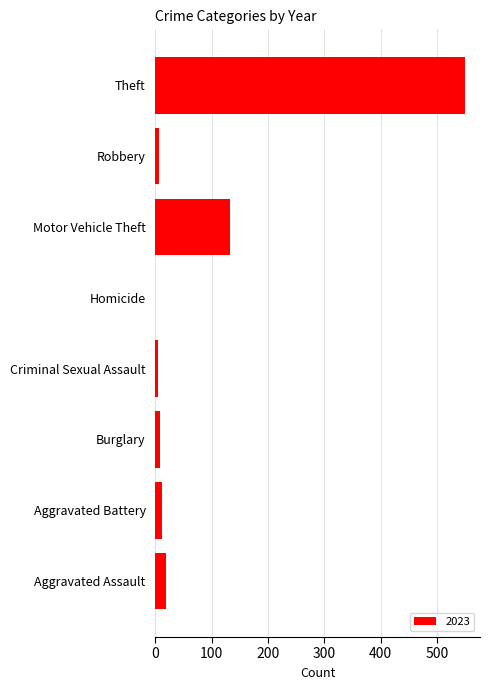

Where is the data nearest to the value 274?

Motor Vehicle Theft